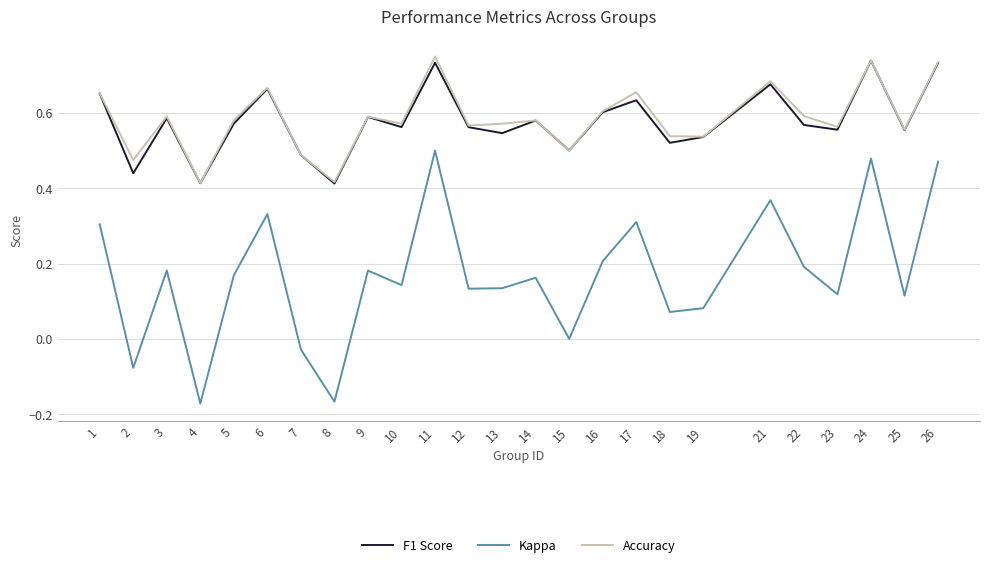

True or false: F1 Score and Kappa cross at least once.

False